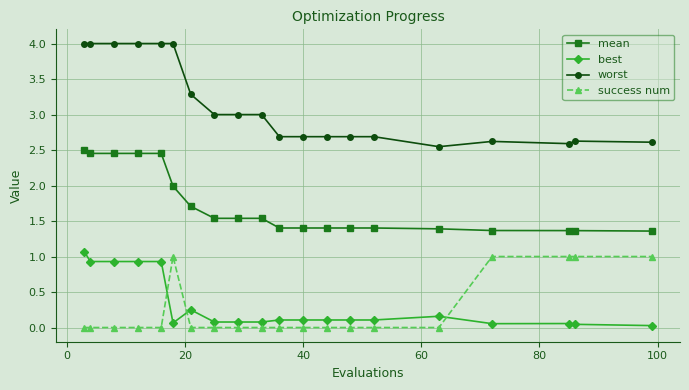

True or false: mean and best cross at least once.

False